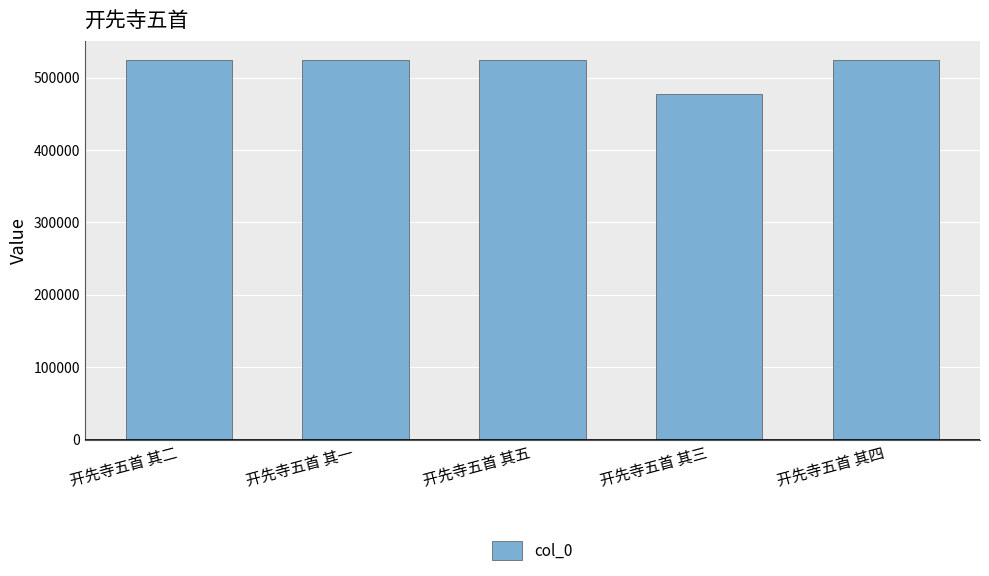

Does the chart contain any negative values?

No